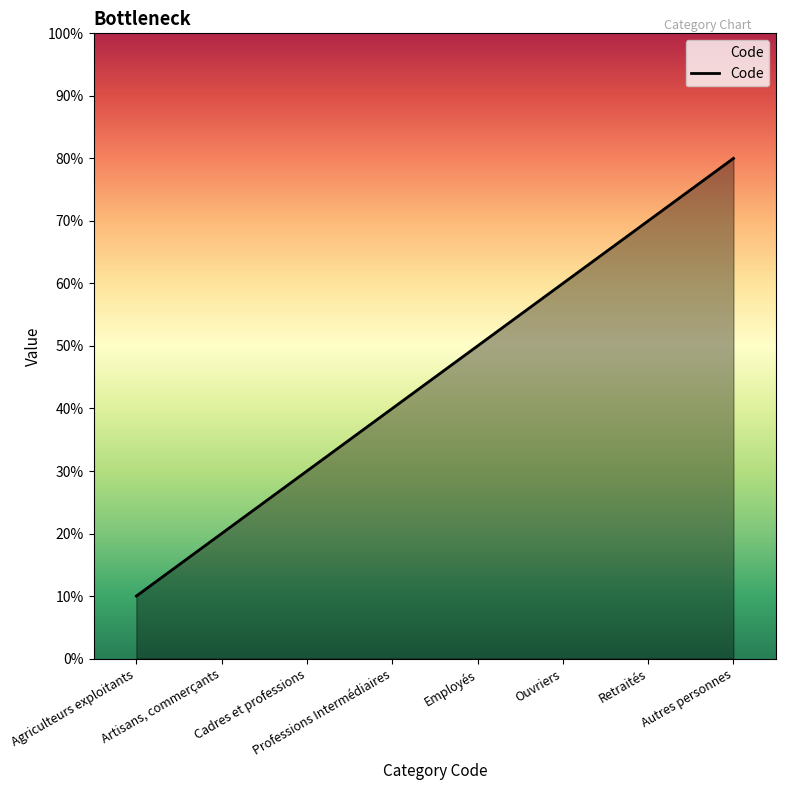

What is the change in value from Agriculteurs exploitants to Employés?

+4